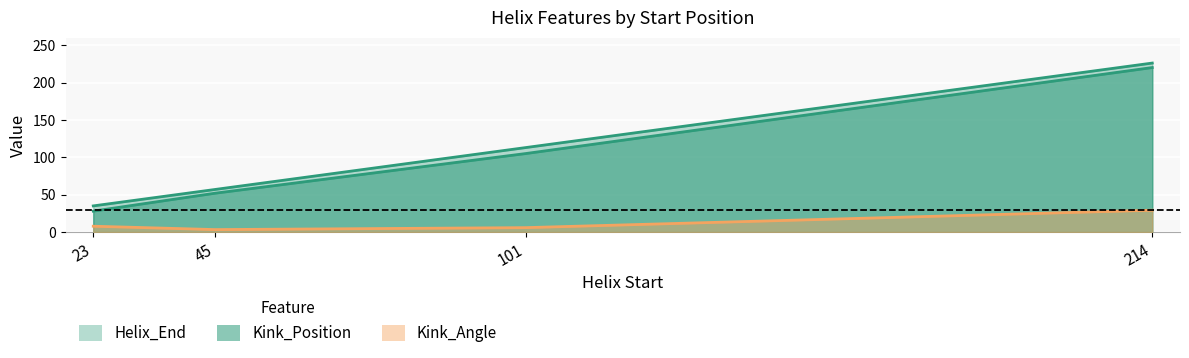

What is the total value across all series at 23?

70.8